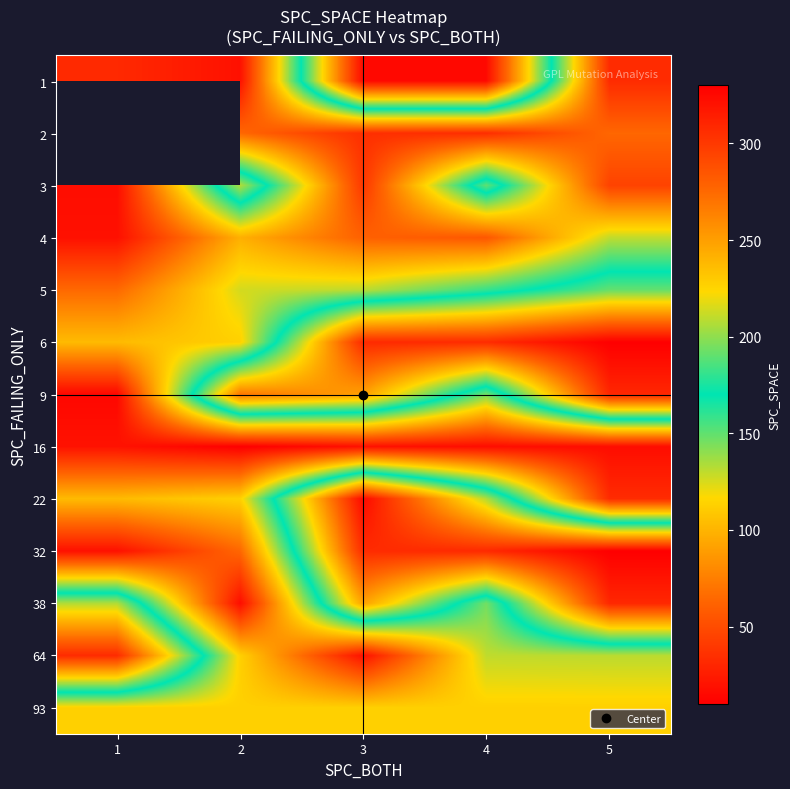

True or false: 6 has a value of 400.4 at 4.

False